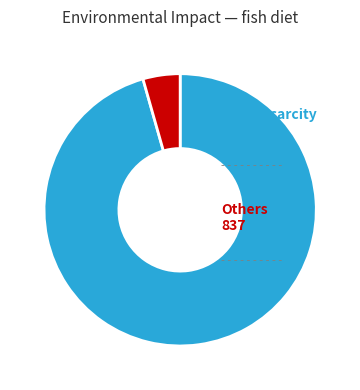

What is the ratio of the value at WaterScarcity to the value at Others?

21.7